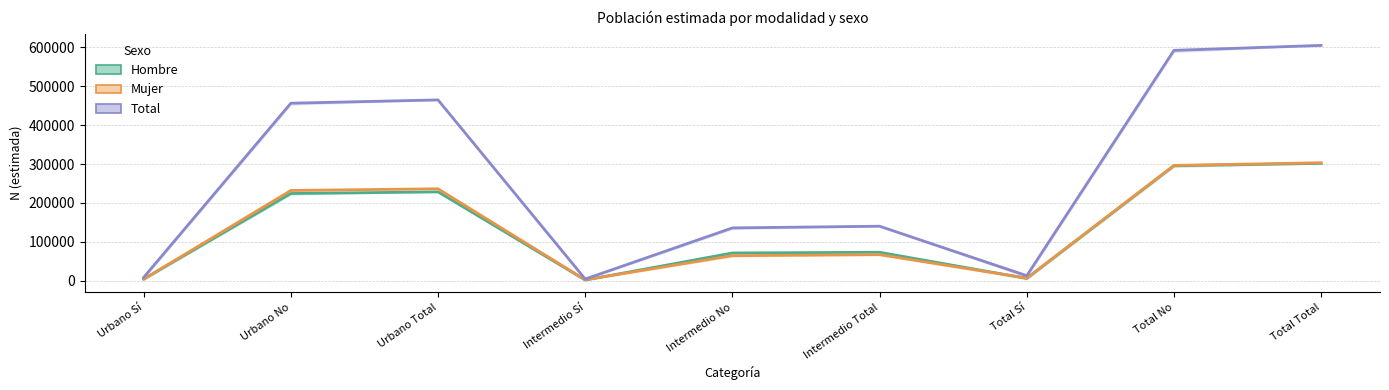

Reading right to left, list all the values displayed in this chart.

Hombre: 301756	295710	6046	73235	71408	1827	228521	224302	4219
Mujer: 303442	296654	6788	66971	64460	2511	236471	232194	4277
Total: 605198	592364	12834	140206	135868	4338	464992	456496	8496